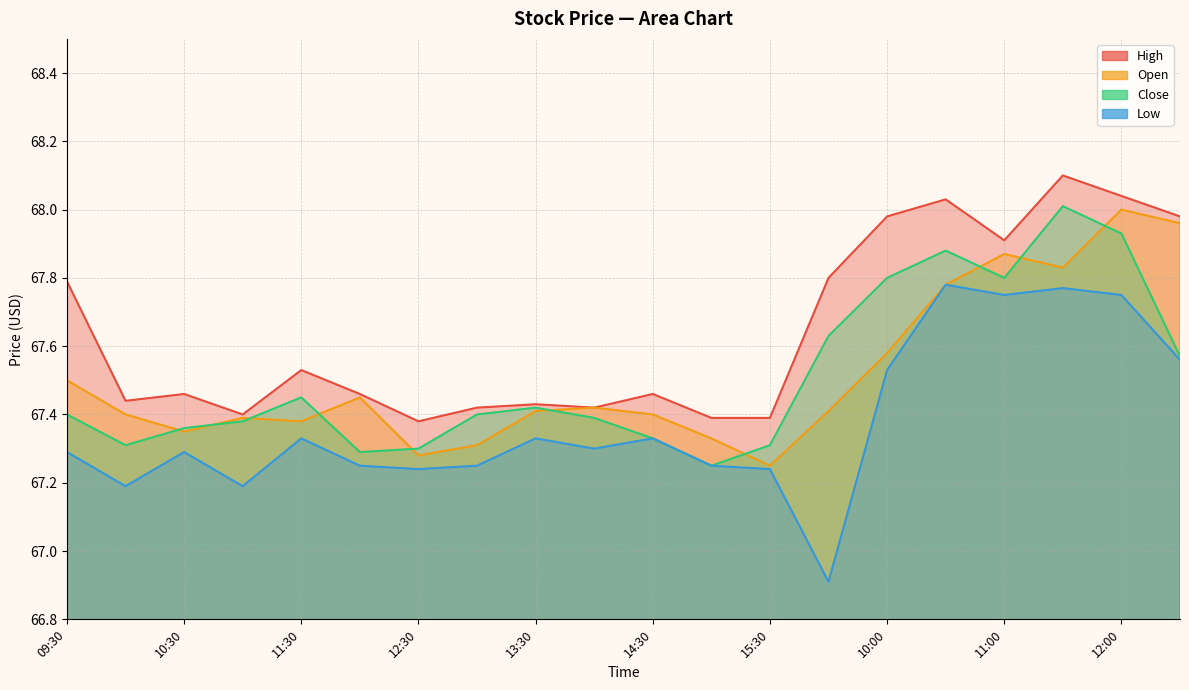

At 09:30, list the series in order from smallest to largest.

Low, Close, Open, High